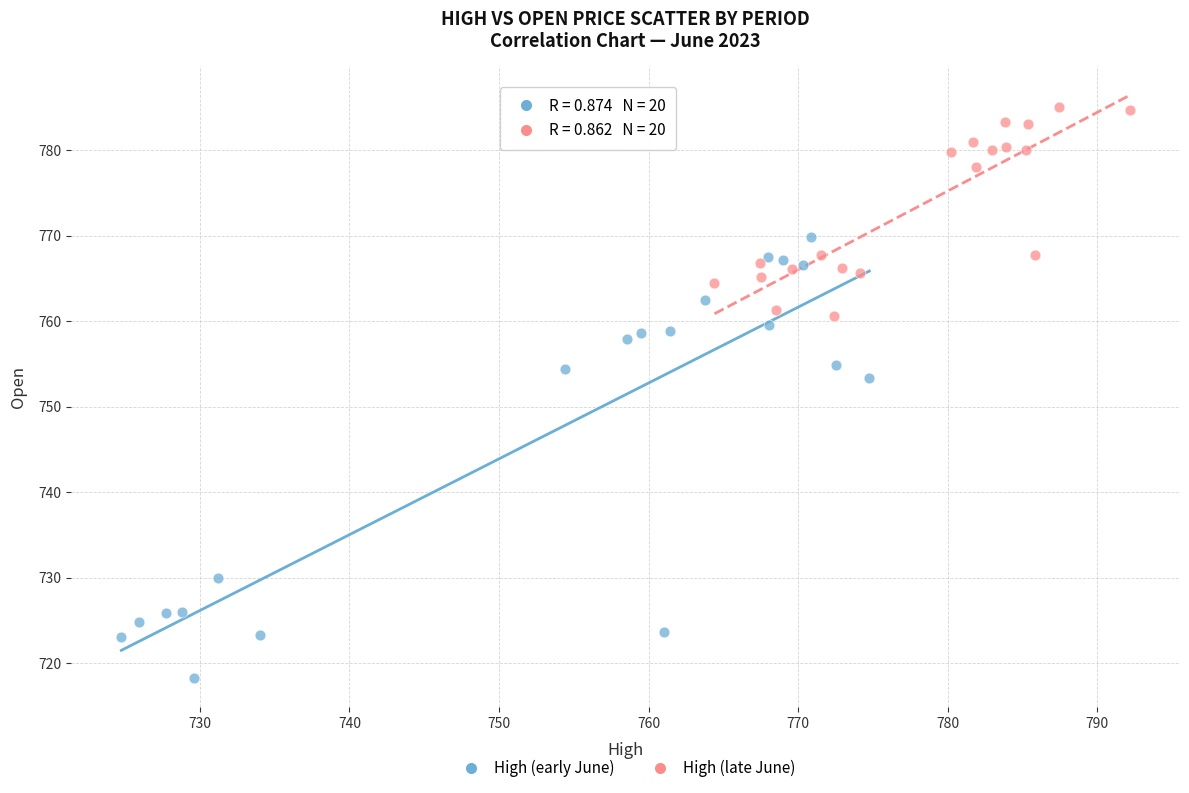

Which series contains the lowest Y value?

High (early June)